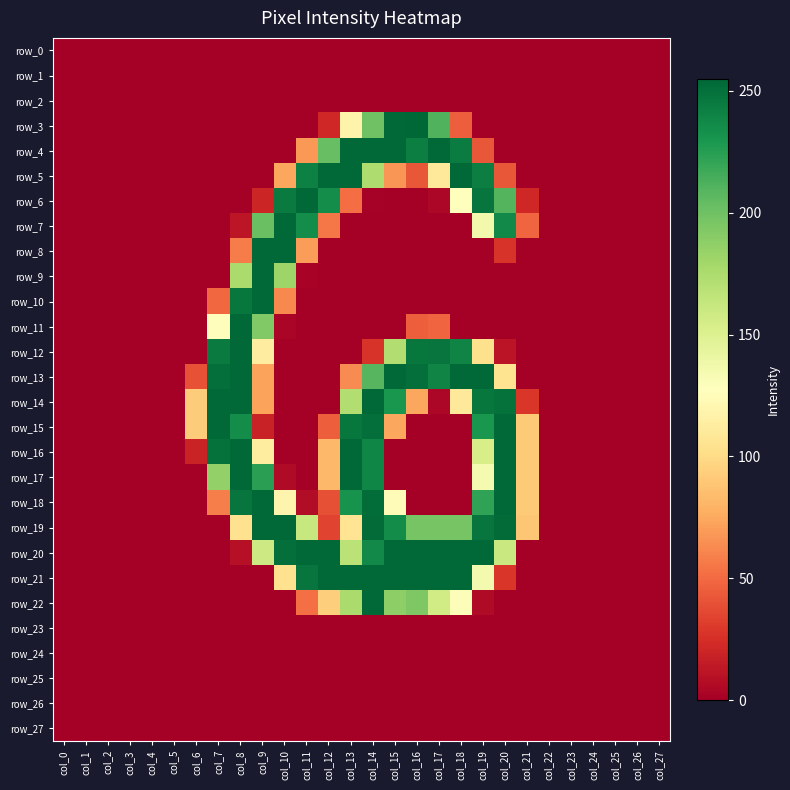

At which label is row_14 closest to 127?

col_18